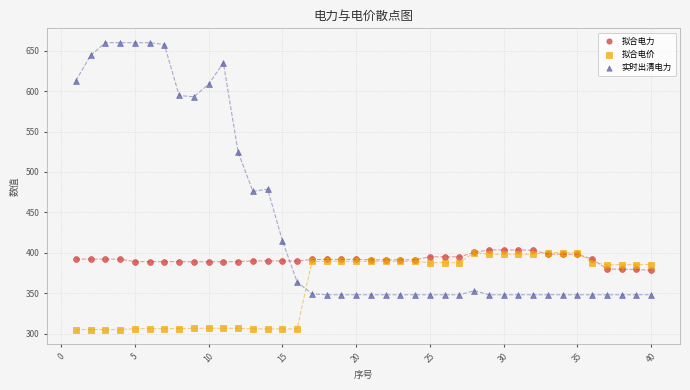

In the 实时出清电力 series, what Y value is closest to 504?

524.5